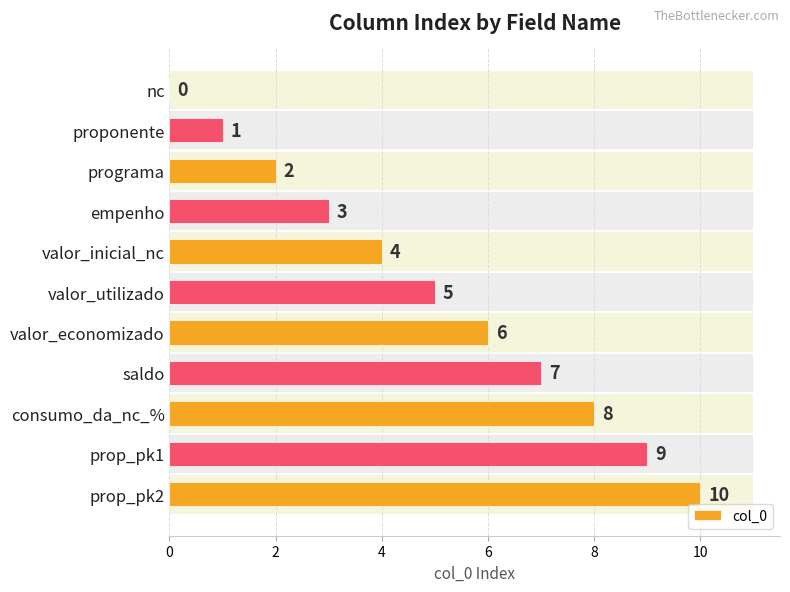

What is the average value?

5